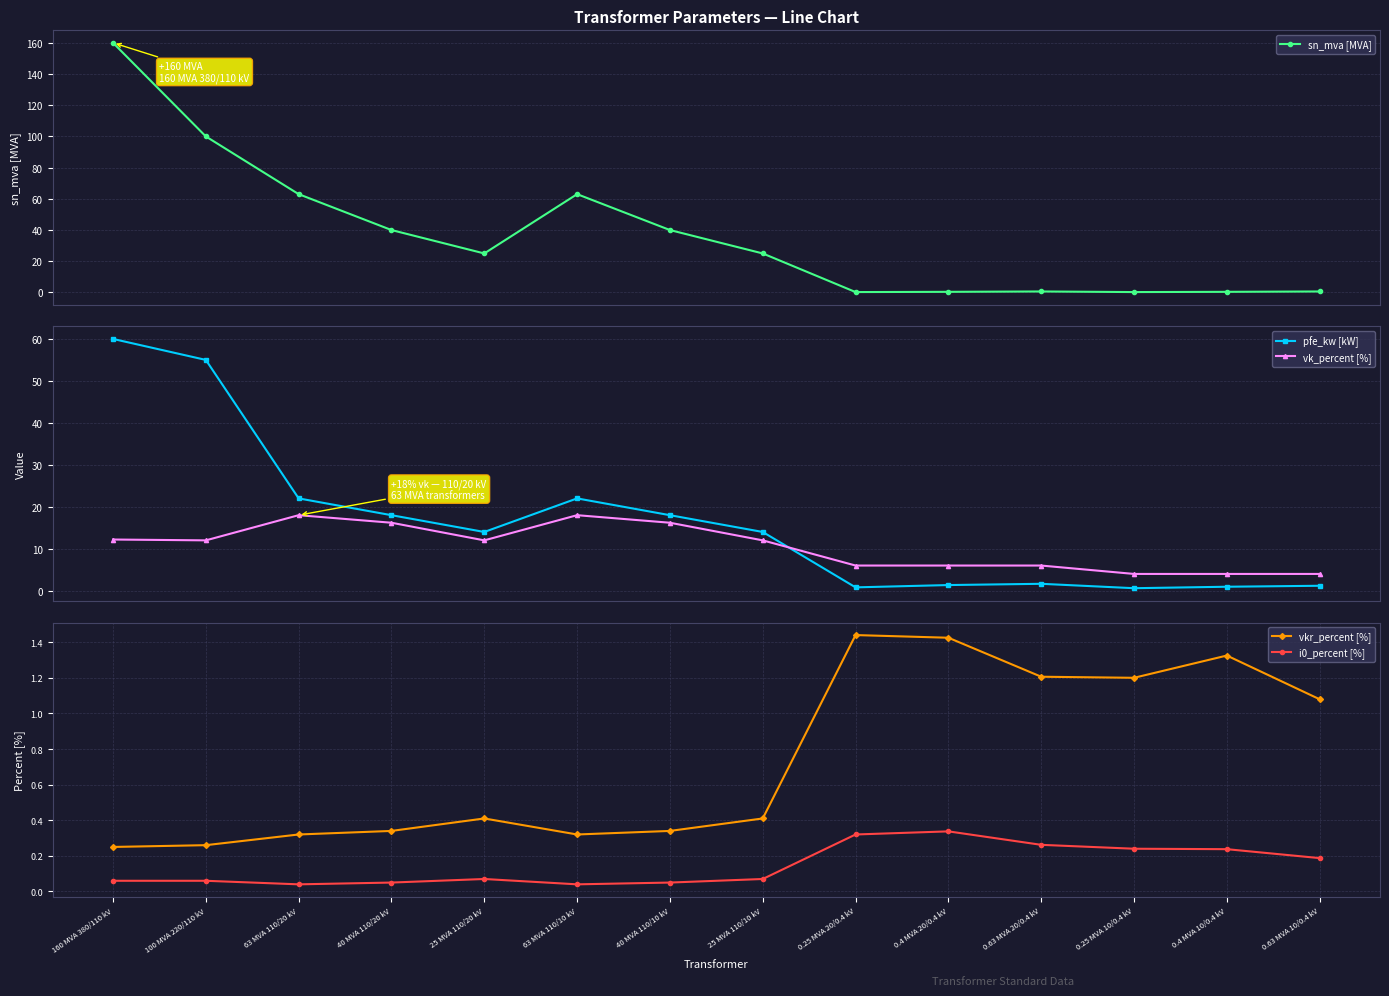

Is the value of vk_percent [%] at 0.25 MVA 20/0.4 kV greater than the value of vkr_percent [%] at 0.25 MVA 10/0.4 kV?

Yes